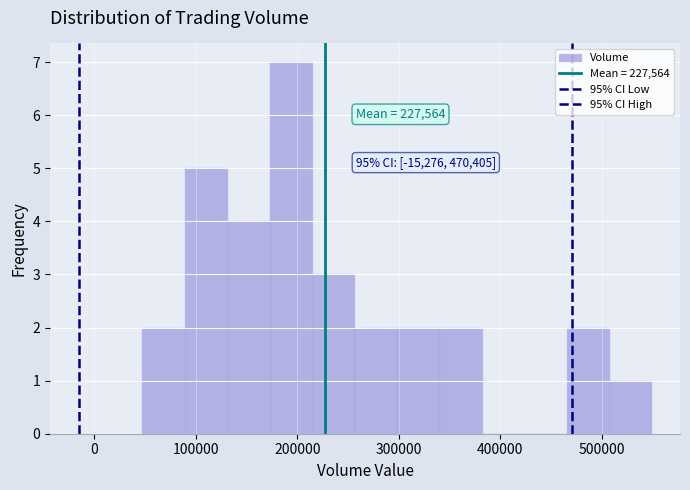

Over which range of the x-axis is the bar tallest?

170000 to 210000